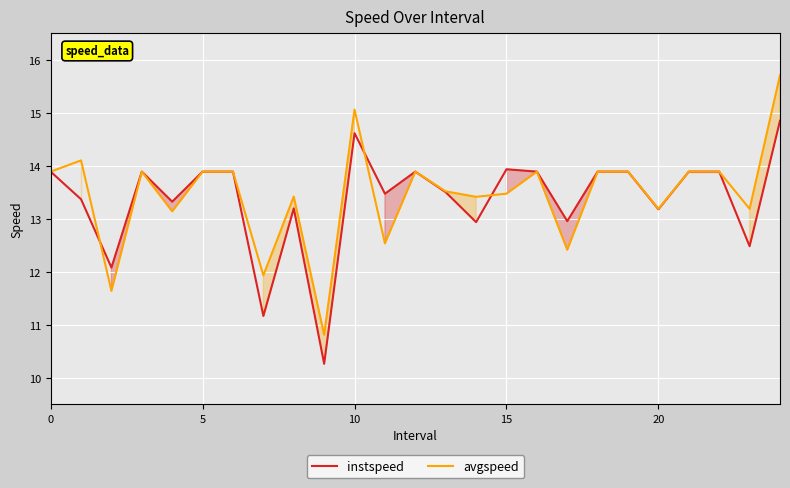

Which series has the largest total across all categories?

avgspeed